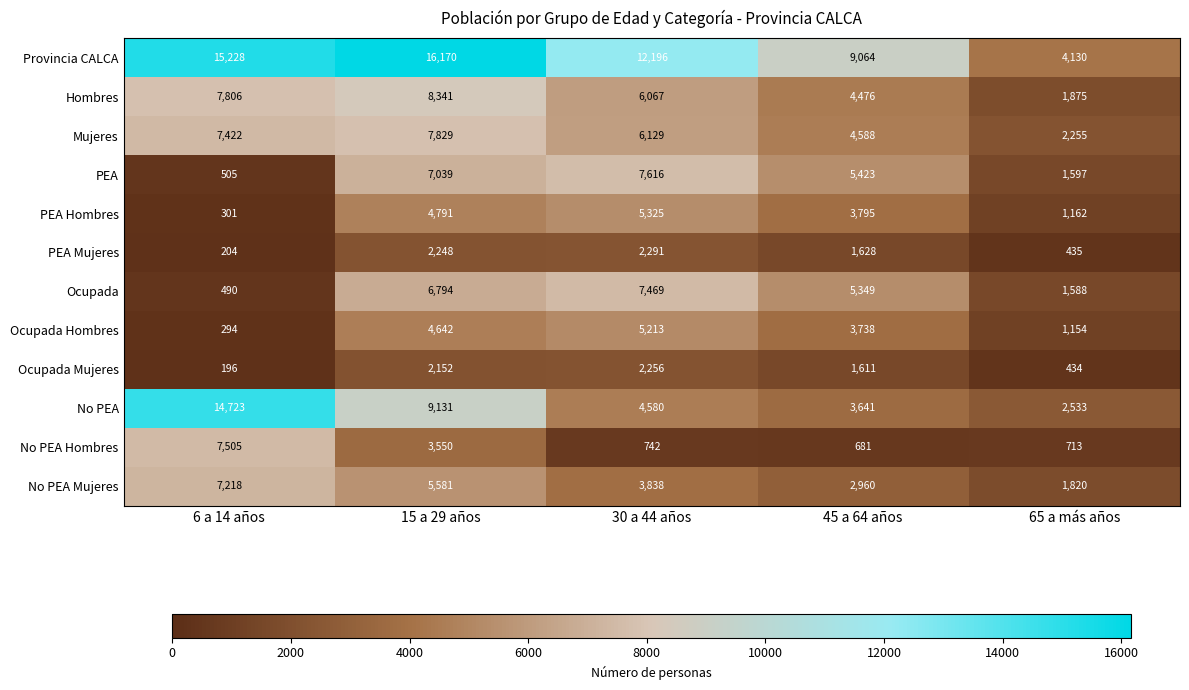

How many values in the PEA Mujeres series are below 1628?

2